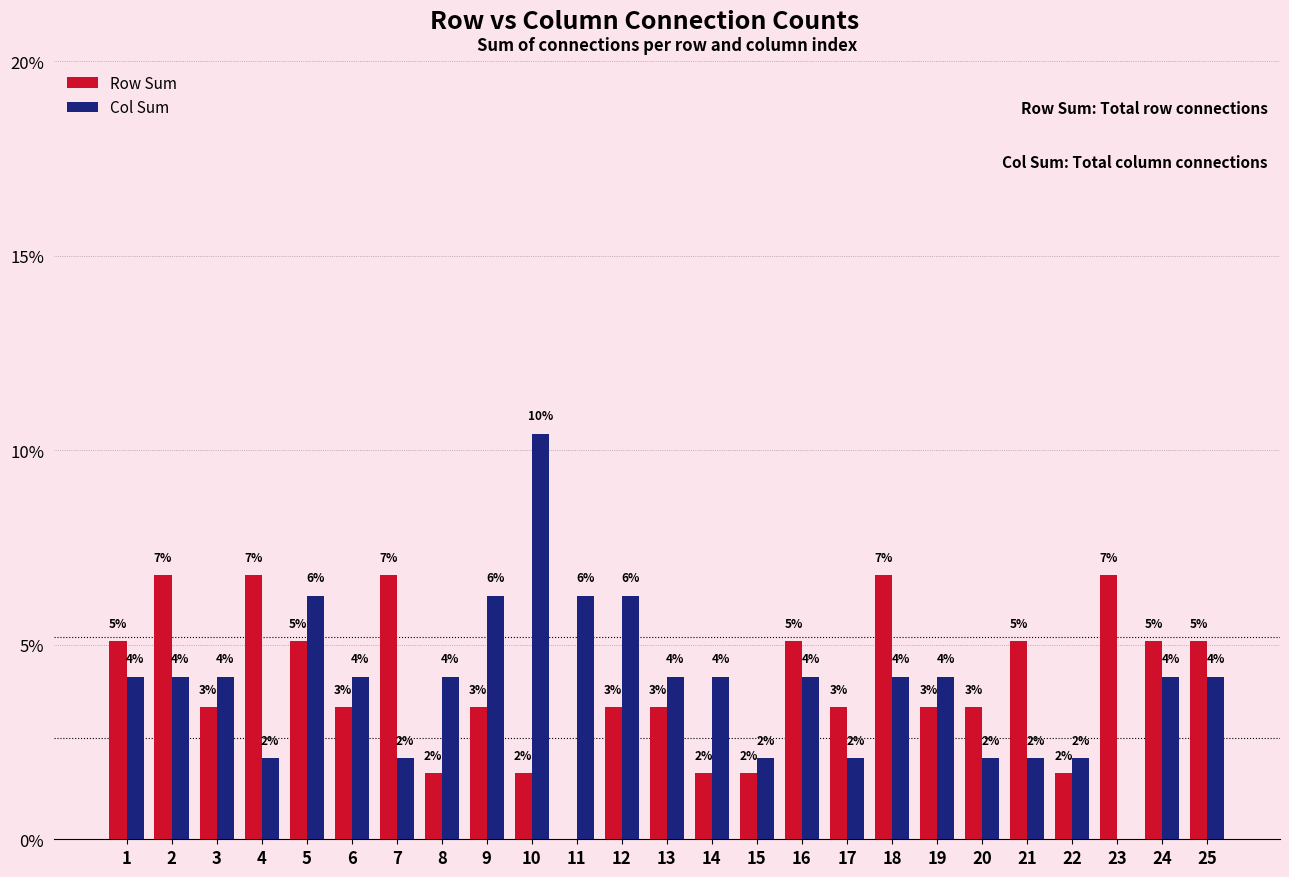

At which category is the sum across all series the highest?

10